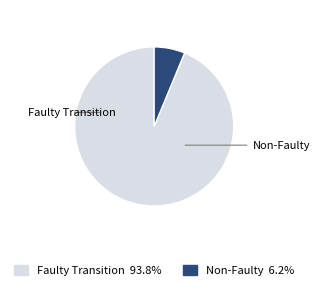

Does any single category account for the majority?

Yes